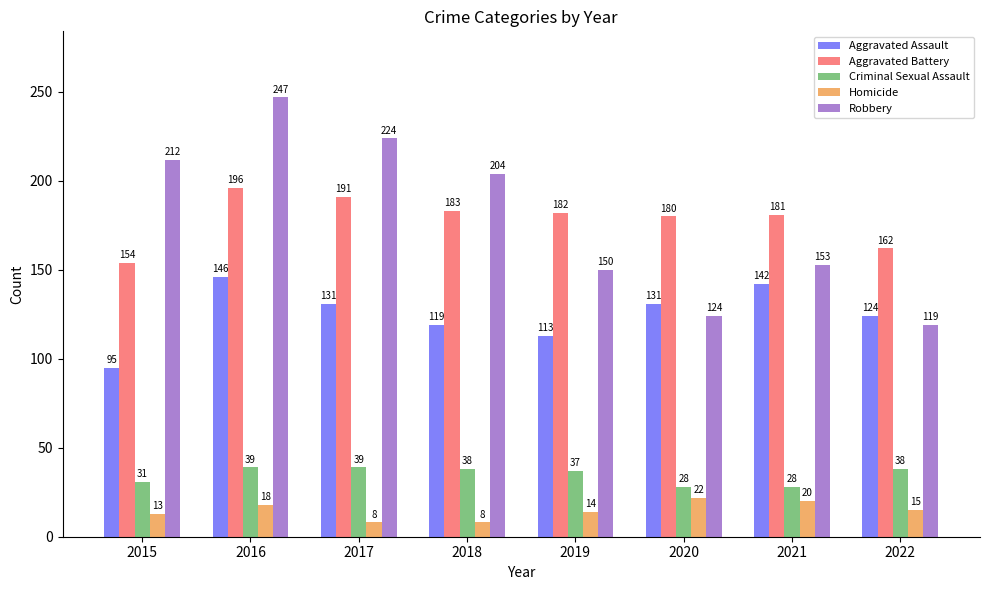

What is the value of the Homicide bar at the 8th from the left?

15